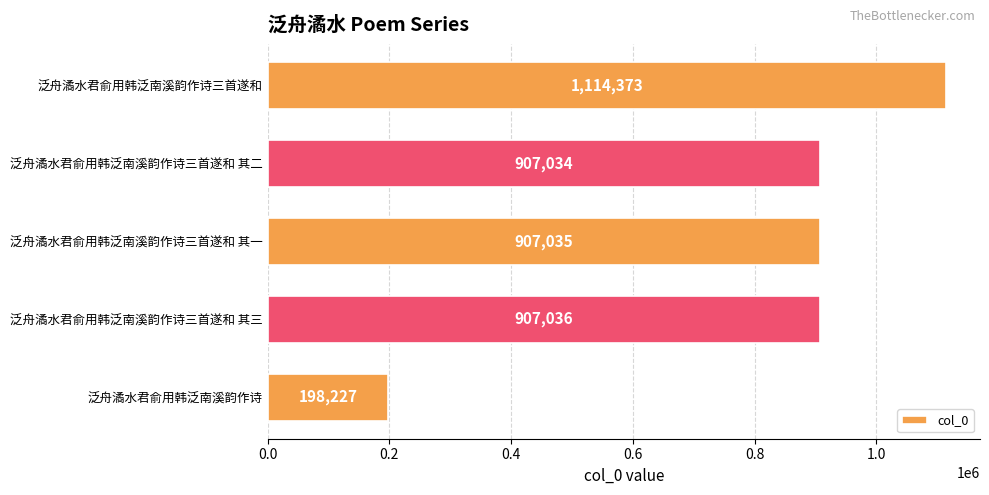

True or false: the data shows 907035 at 泛舟潏水君俞用韩泛南溪韵作诗三首遂和 其一.

True